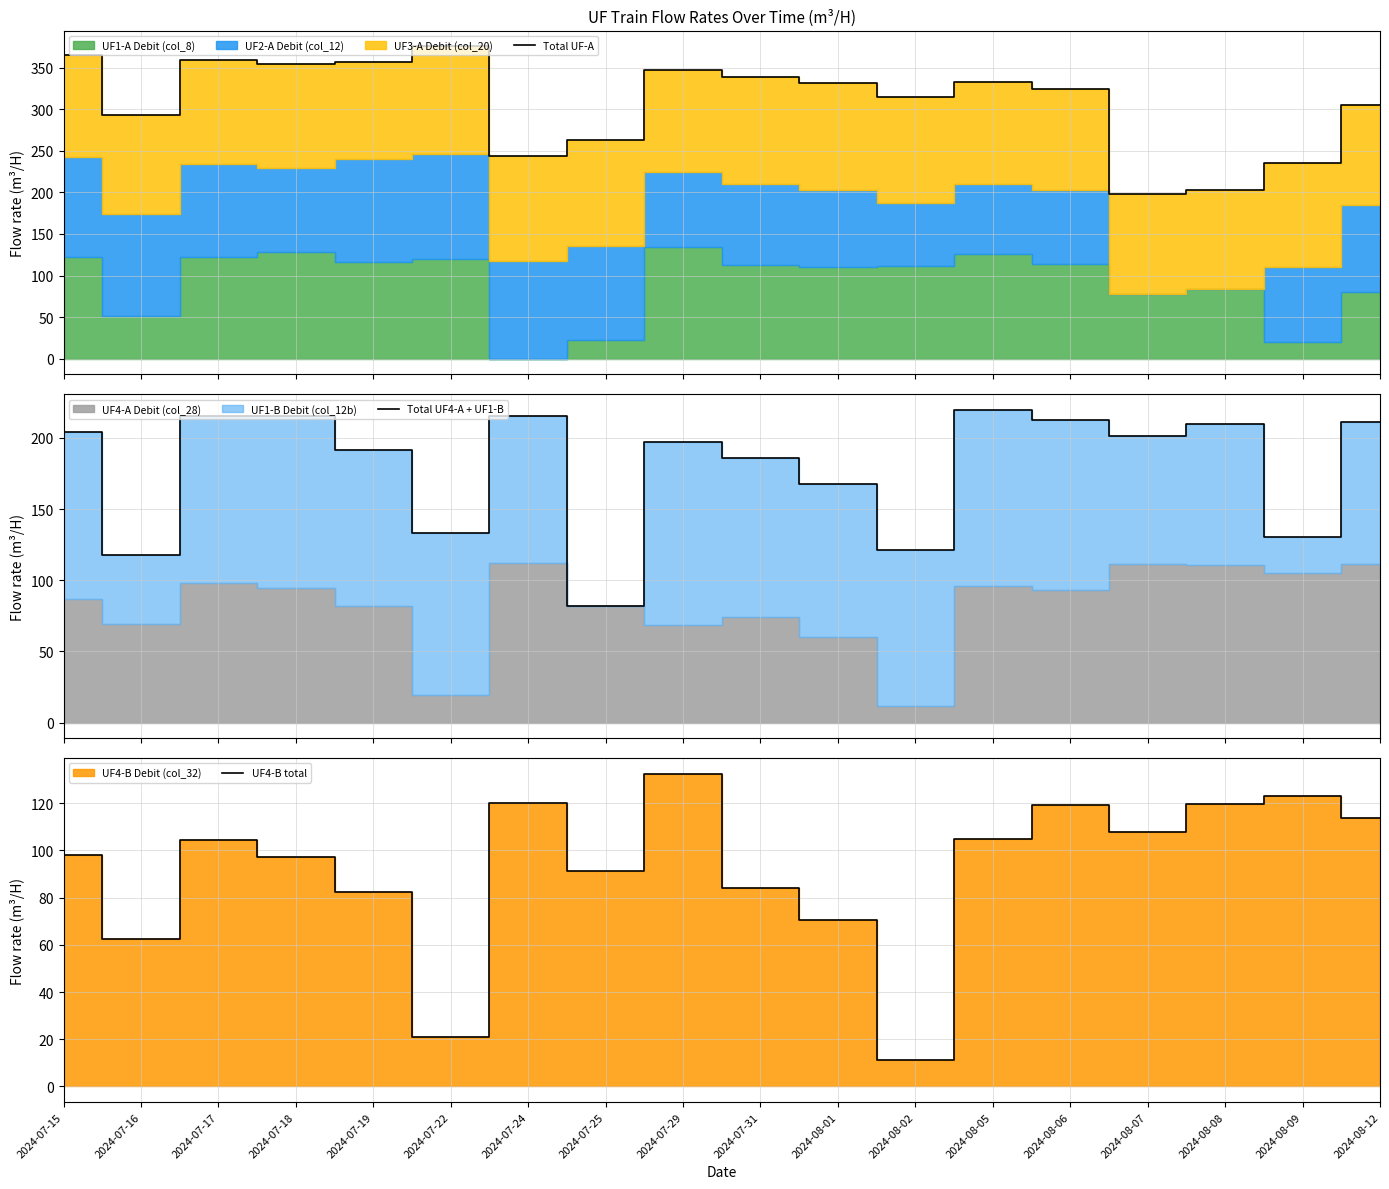

After their last crossing, which series has the higher values: UF4-B total or Total UF4-A + UF1-B?

Total UF4-A + UF1-B